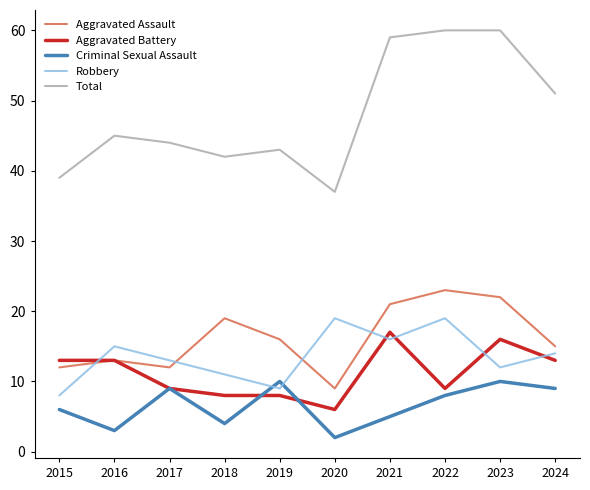

What value does the Aggravated Battery series have at 2017, to the nearest 10?

10